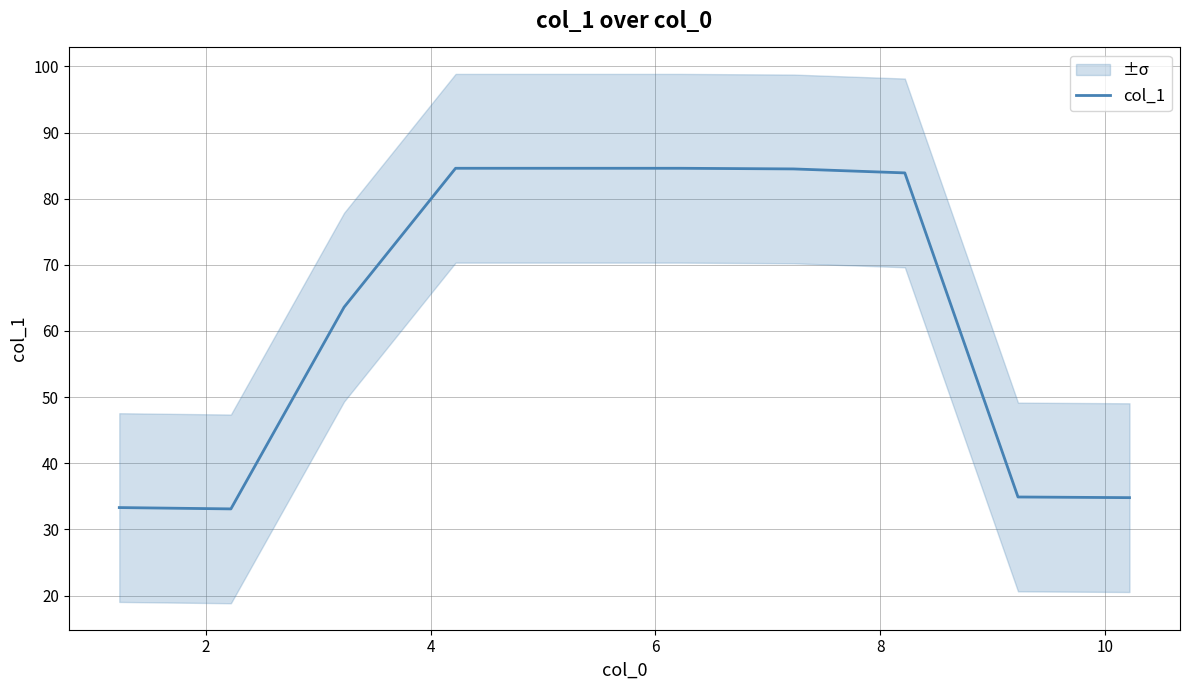

What is the highest value of the col_1 series?

84.6